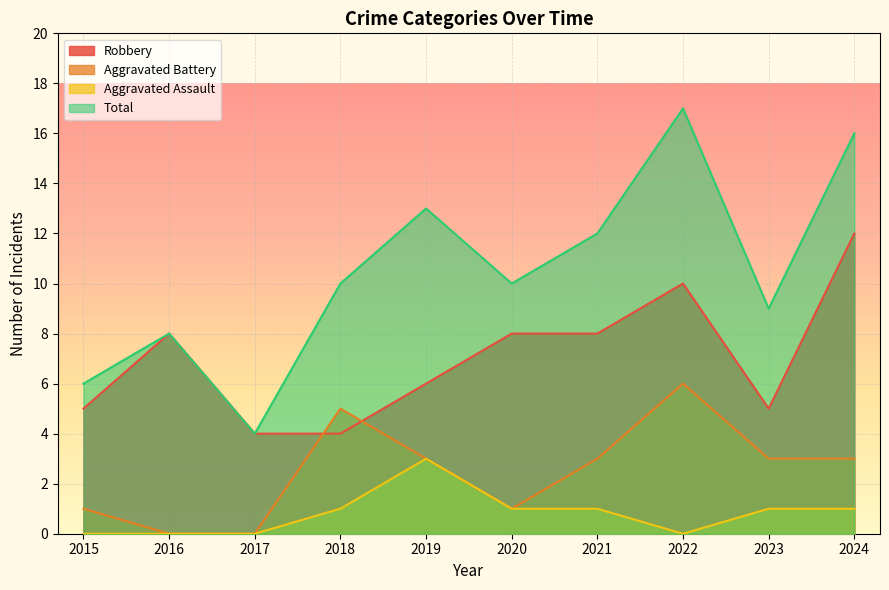

True or false: Total has more than 1 interior local peaks.

True